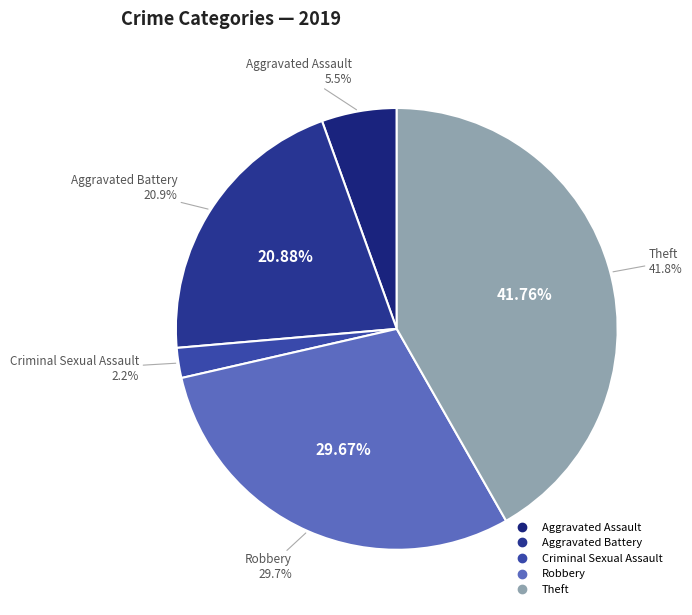

Is Aggravated Battery the majority of the pie?

No